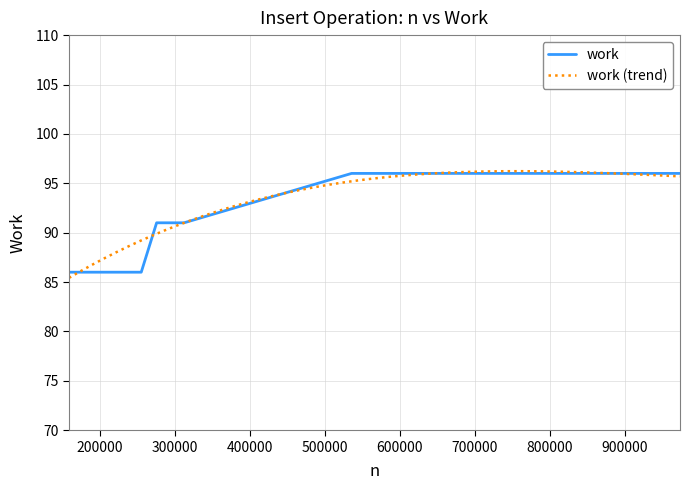

At which category does the chart reach its peak across all series?

775515